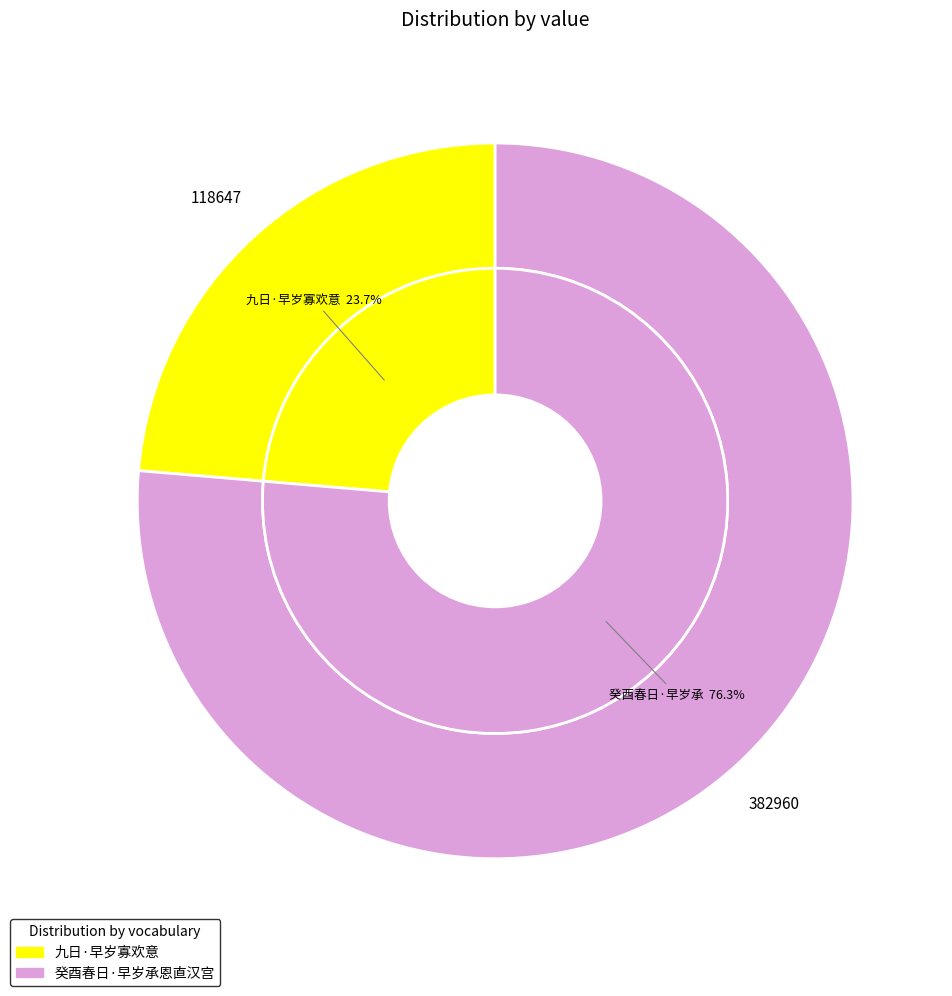

Is it true that 九日·早岁寡欢意 is 24% of the pie?

True